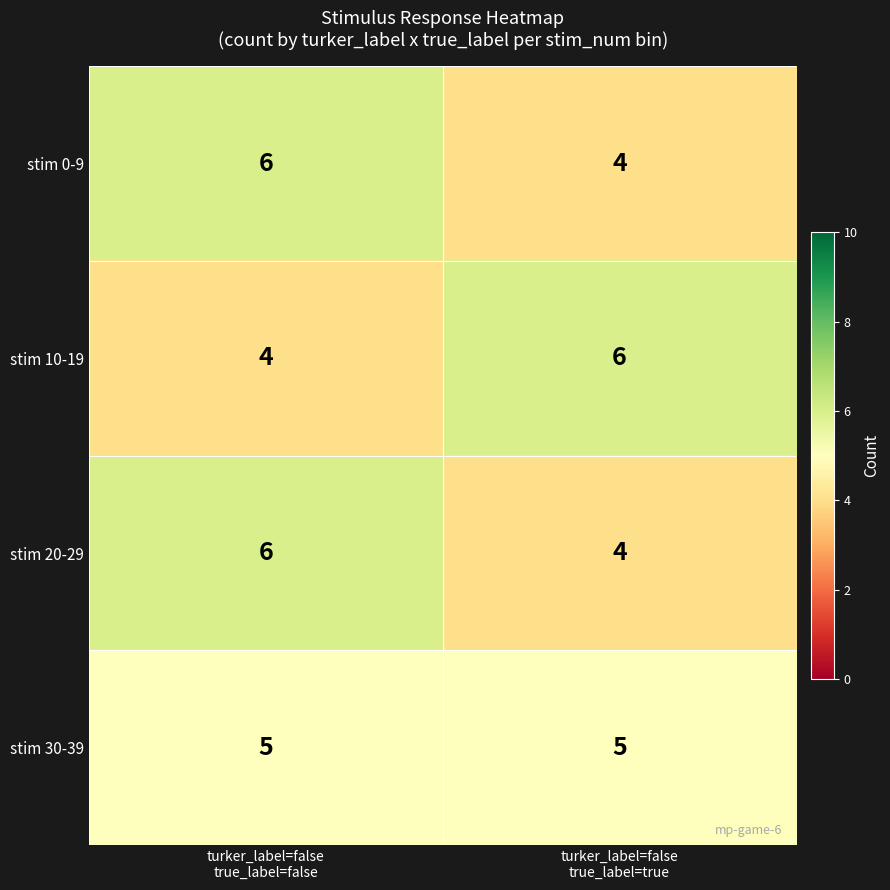

What is the average value of the stim 20-29 series?

5